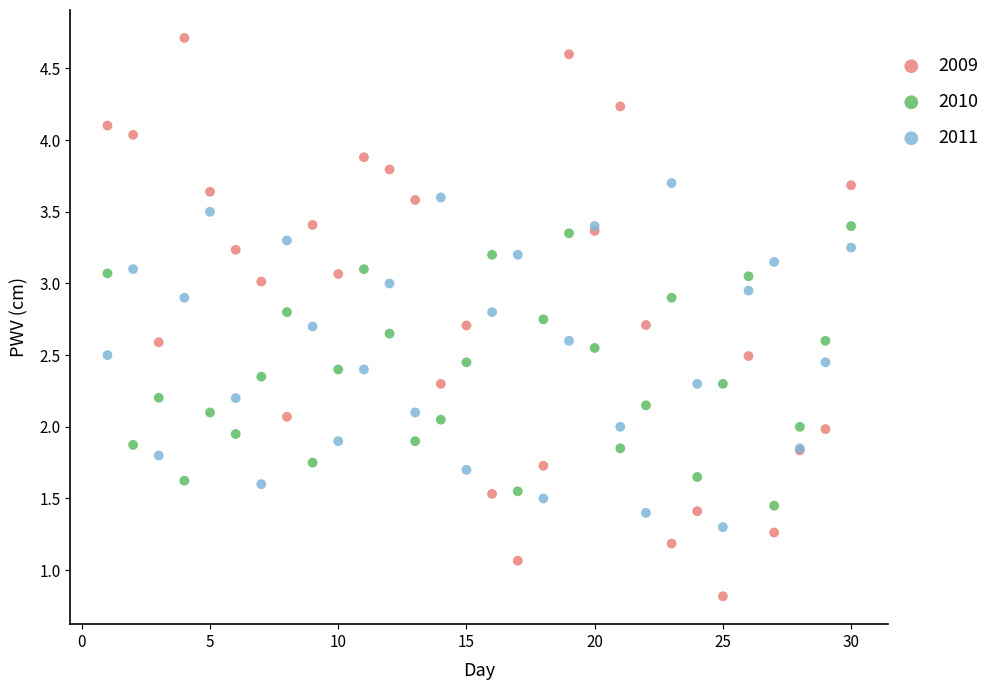

Which series reaches the maximum Y coordinate?

2009